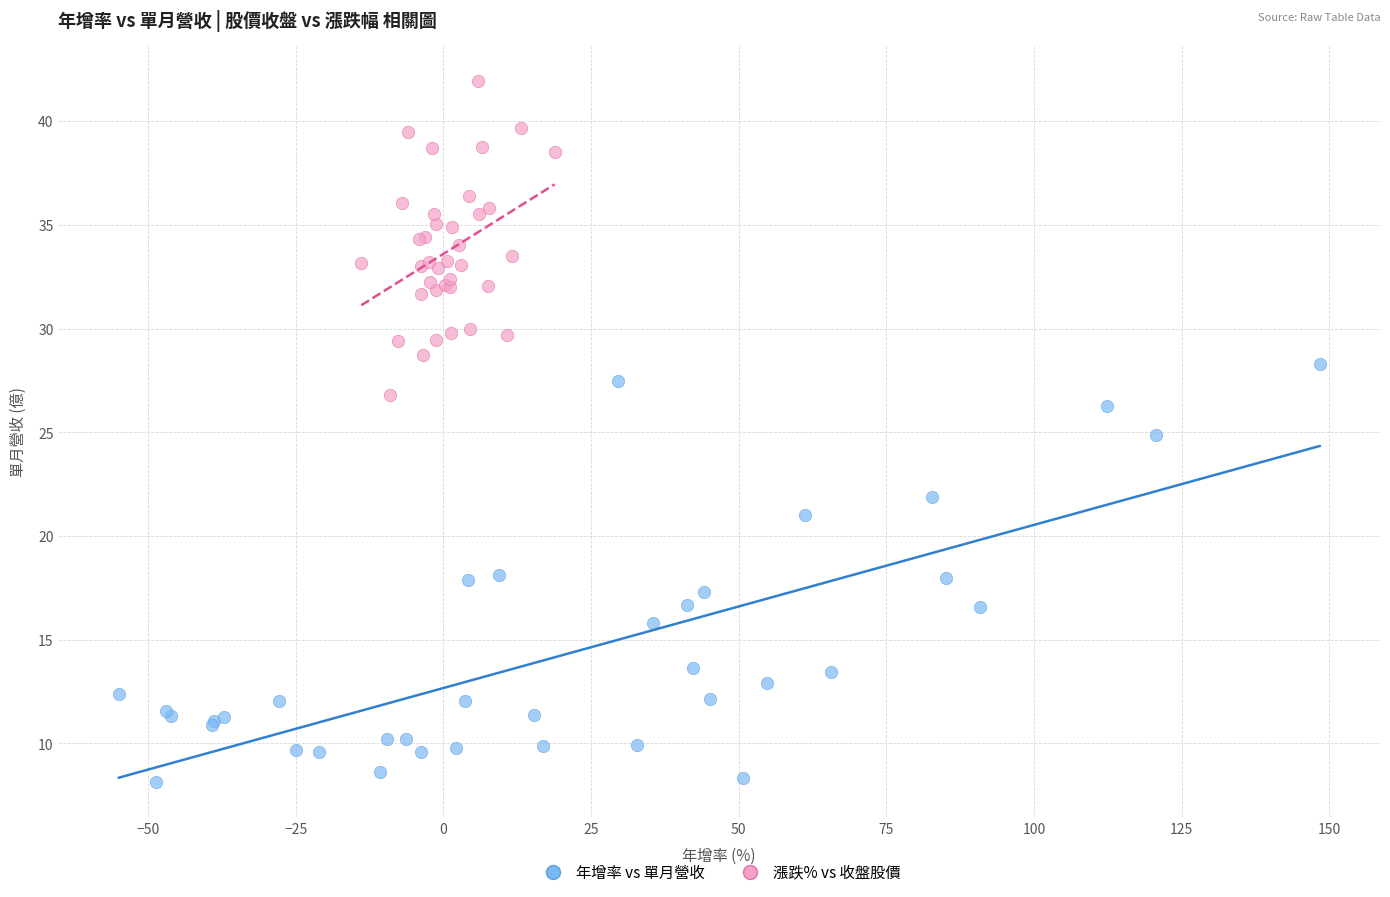

Which series reaches the maximum Y coordinate?

漲跌% vs 收盤股價